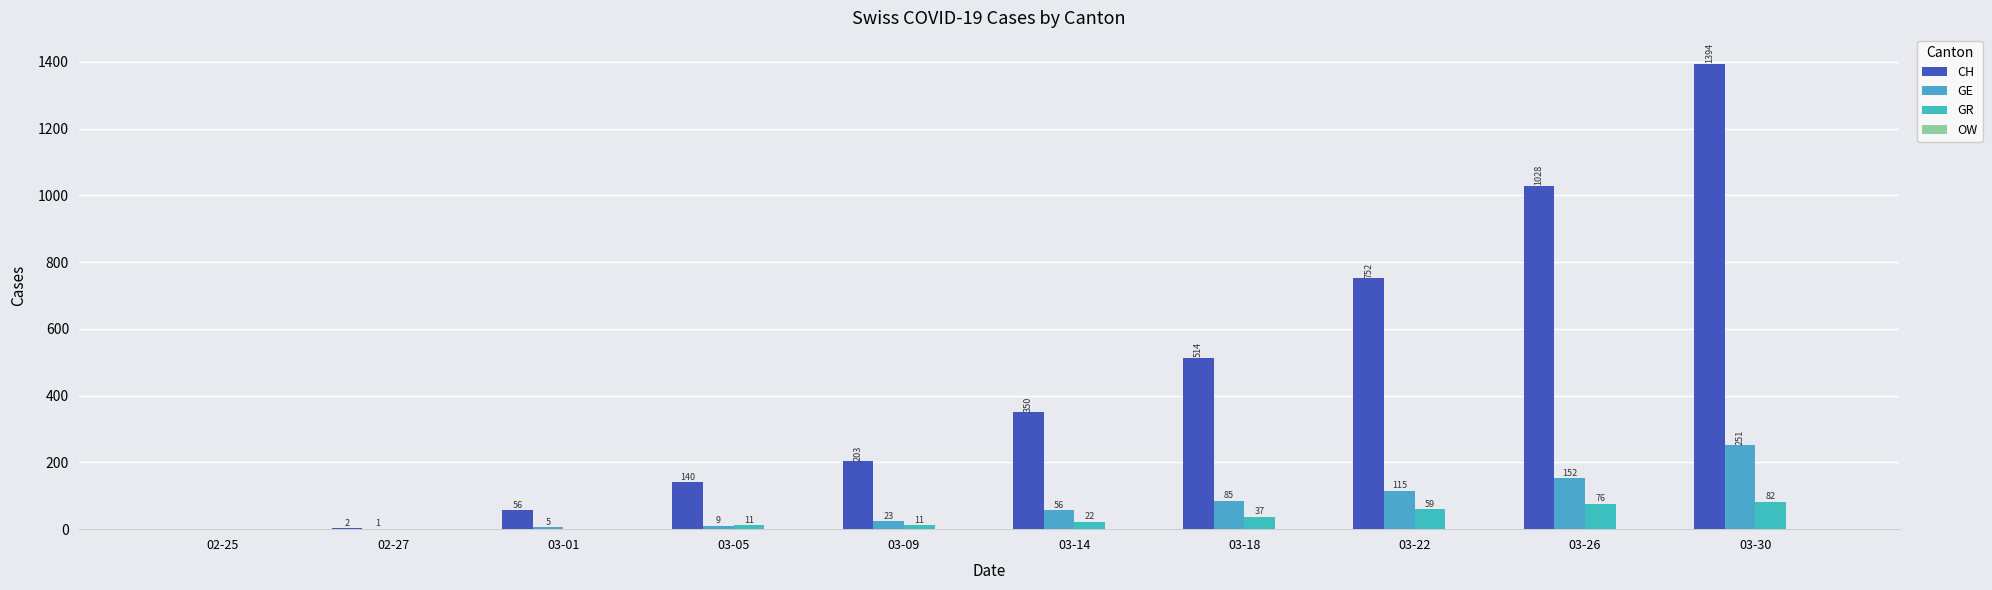

Which label corresponds to the largest value in the chart?

03-30